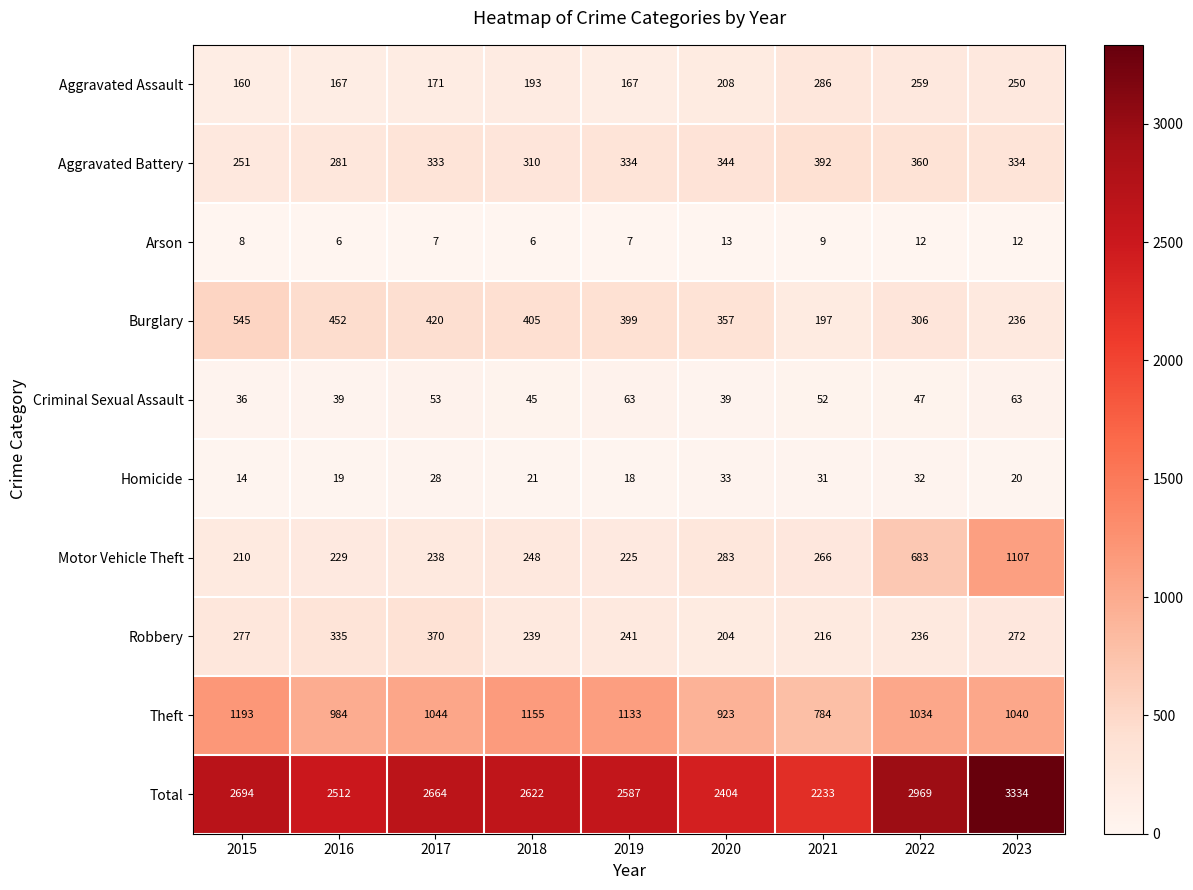

At how many categories does at least one series exceed 2248?

8